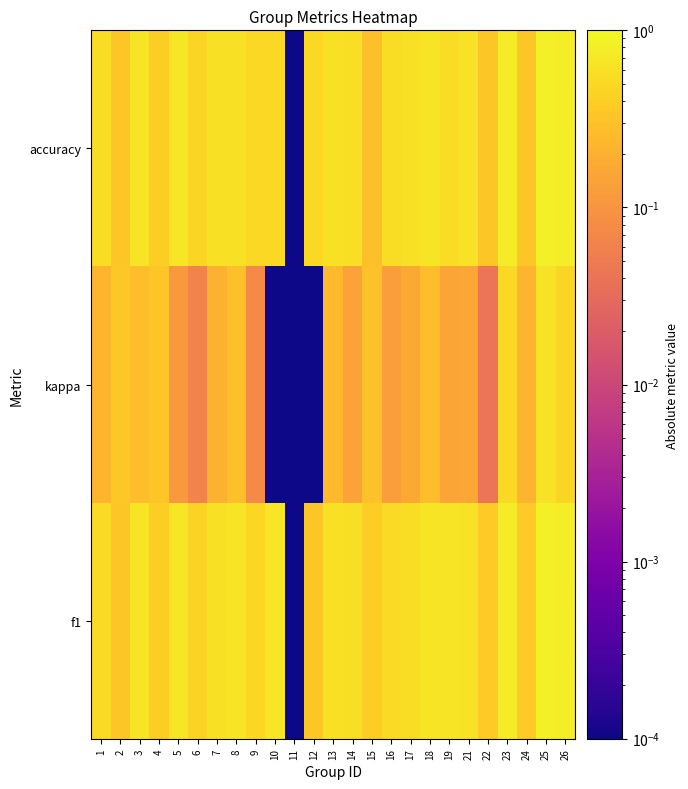

Reading right to left, transcribe all the data shown in this chart.

f1: 26=0.8	25=0.8	24=0.4	23=0.7	22=0.4	21=0.6	19=0.6	18=0.6	17=0.6	16=0.5	15=0.4	14=0.6	13=0.6	12=0.3	11=0.0	10=0.7	9=0.5	8=0.6	7=0.6	6=0.4	5=0.7	4=0.4	3=0.6	2=0.3	1=0.5
kappa: 26=0.5	25=0.6	24=0.2	23=0.5	22=0.0	21=0.2	19=0.2	18=0.3	17=0.2	16=0.1	15=0.3	14=0.1	13=0.3	12=0.0	11=0.0	10=0.0	9=0.1	8=0.3	7=0.2	6=0.1	5=0.1	4=0.3	3=0.3	2=0.4	1=0.2
accuracy: 26=0.8	25=0.8	24=0.3	23=0.7	22=0.3	21=0.6	19=0.5	18=0.6	17=0.6	16=0.5	15=0.3	14=0.6	13=0.6	12=0.5	11=0.0	10=0.5	9=0.5	8=0.6	7=0.6	6=0.5	5=0.7	4=0.4	3=0.6	2=0.3	1=0.5